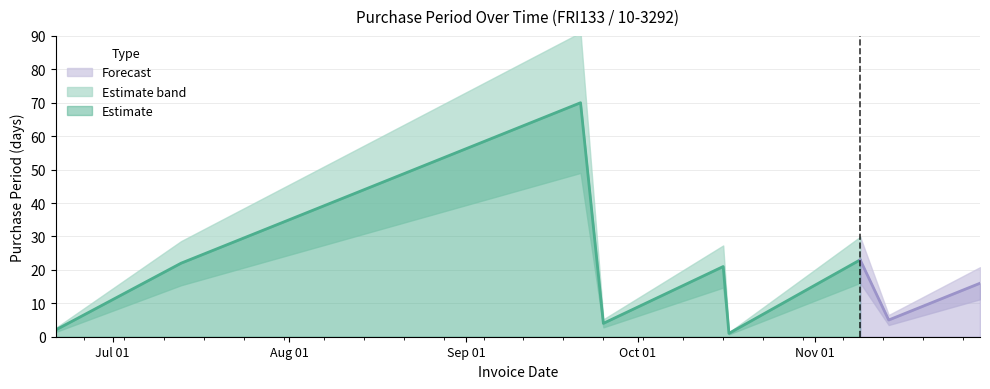

Reading left to right, what are all the values shown in this chart?

2017-06-21=2	2017-07-13=22	2017-09-21=70	2017-09-25=4	2017-10-16=21	2017-10-17=1	2017-11-09=23	2017-11-14=5	2017-11-30=16